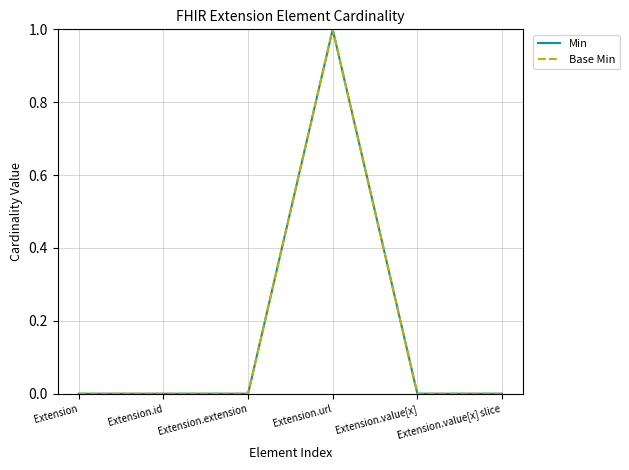

What is the label of the 4th point from the left?

Extension.url